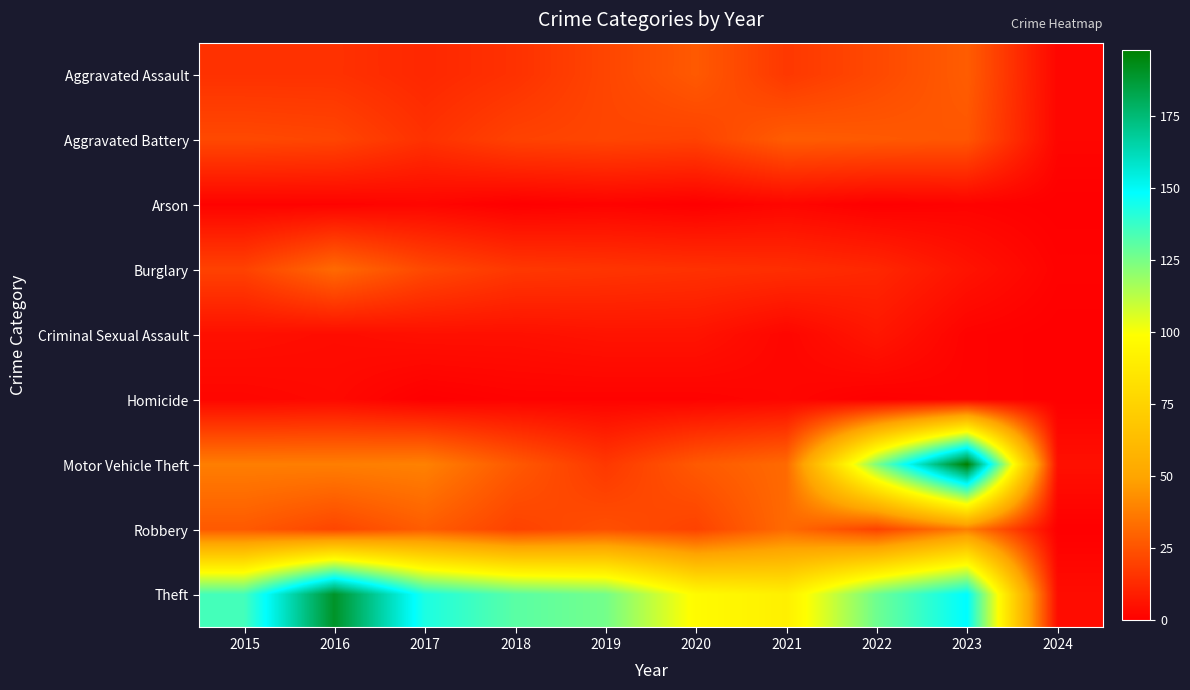

At how many categories does at least one series exceed 158?

2